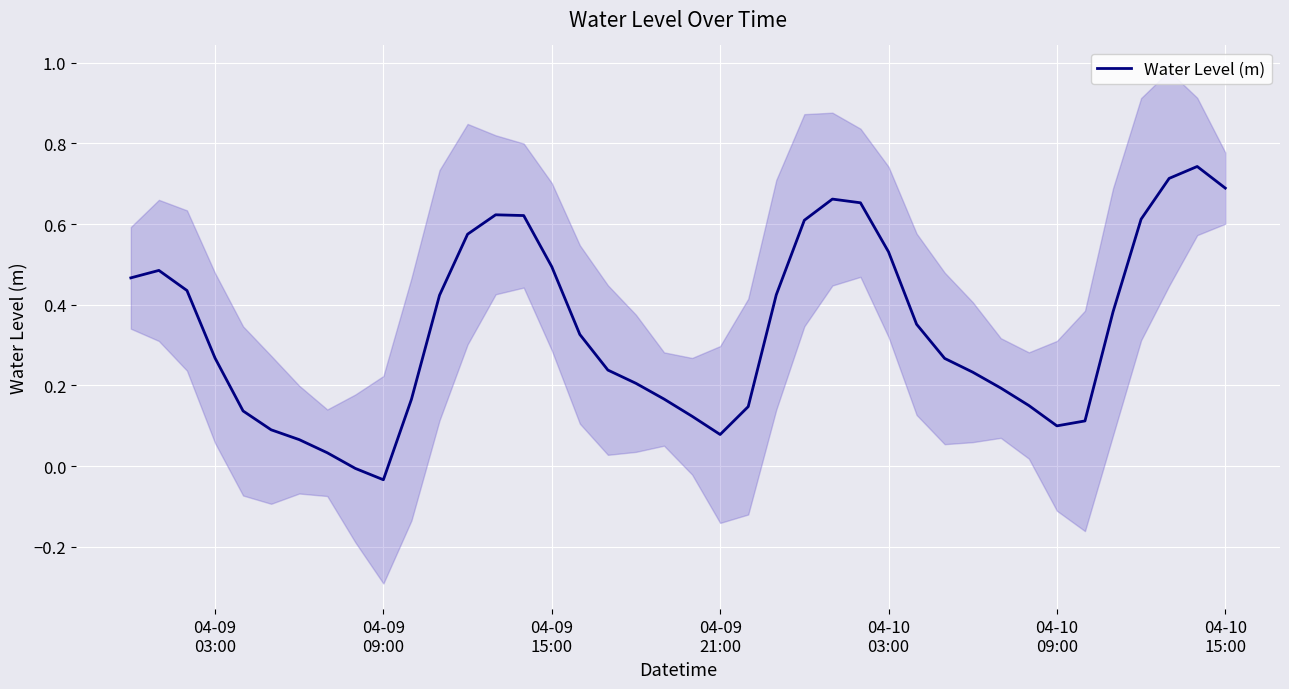

What is the difference between the second highest and second lowest values?

0.7